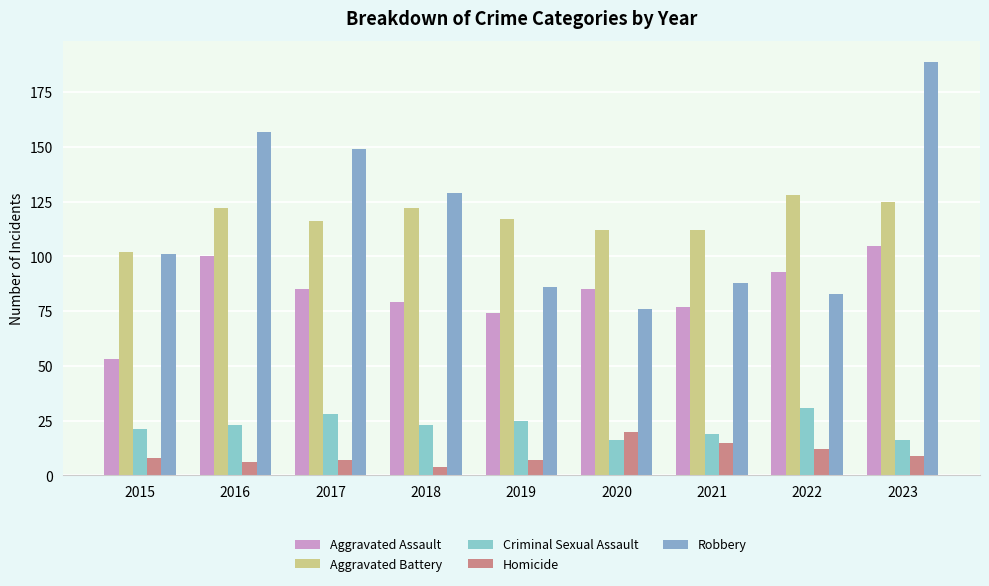

Which has a higher value, 2020 or 2019?

2020